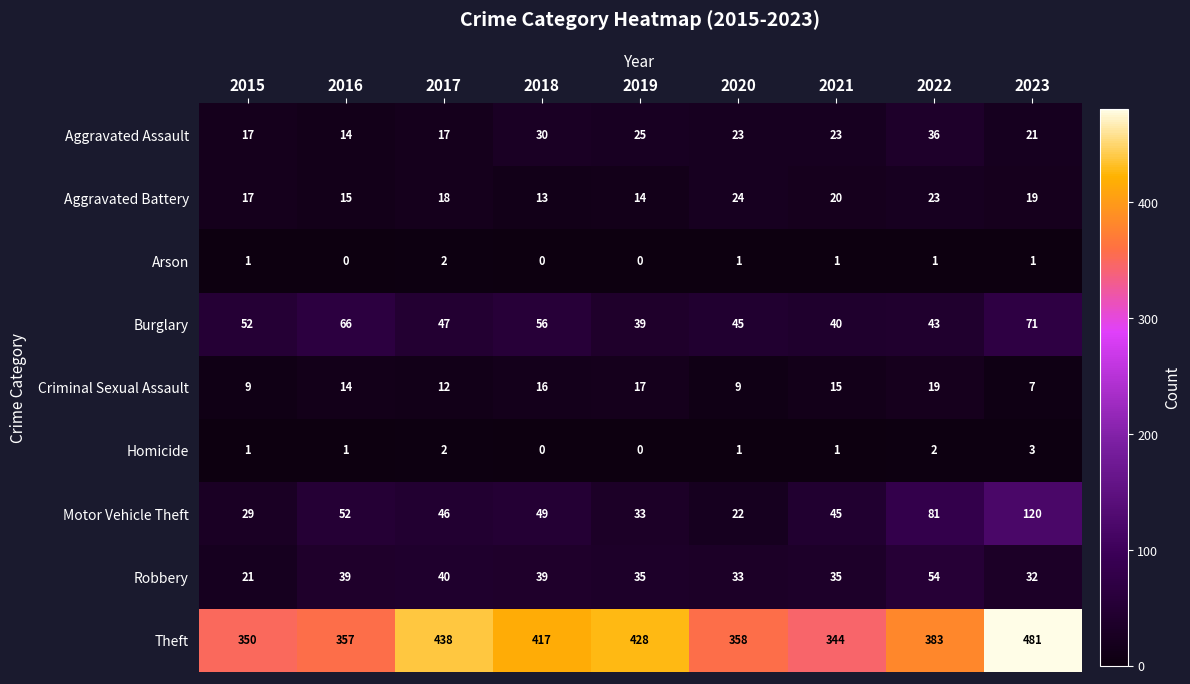

List the series in order of their peak value, lowest first.

Arson, Homicide, Criminal Sexual Assault, Aggravated Battery, Aggravated Assault, Robbery, Burglary, Motor Vehicle Theft, Theft